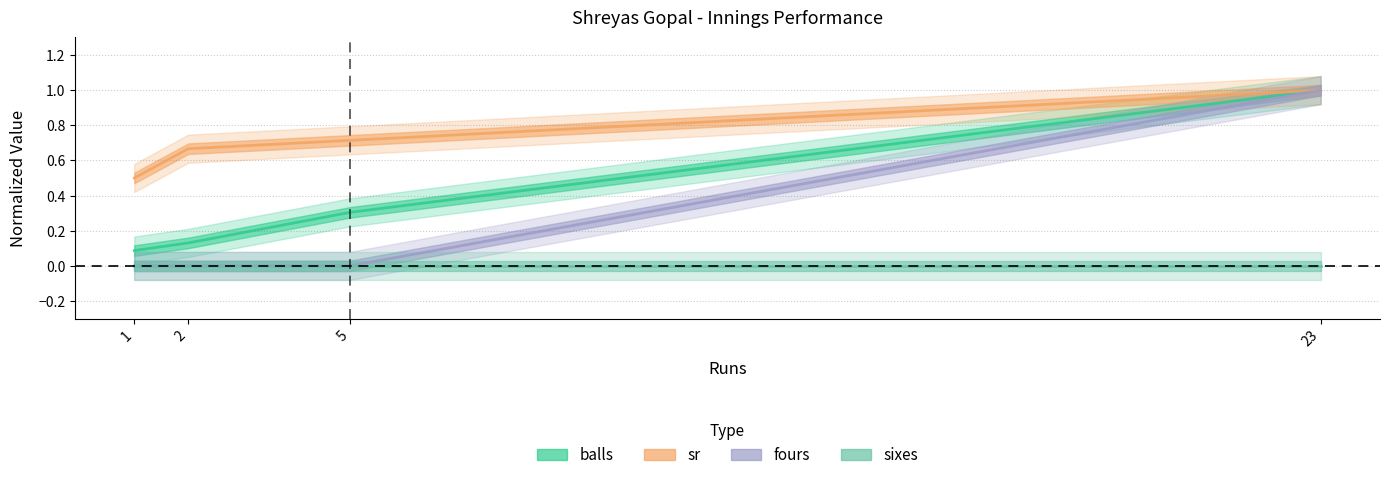

Is it true that sixes equals 0.0 at 1?

True